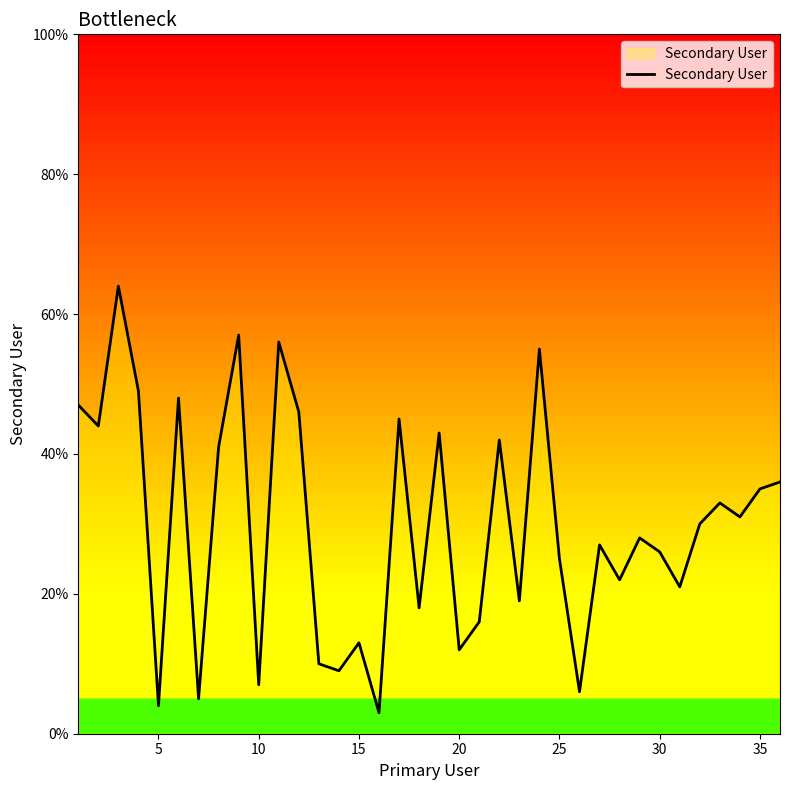

What is the smallest value displayed?

3